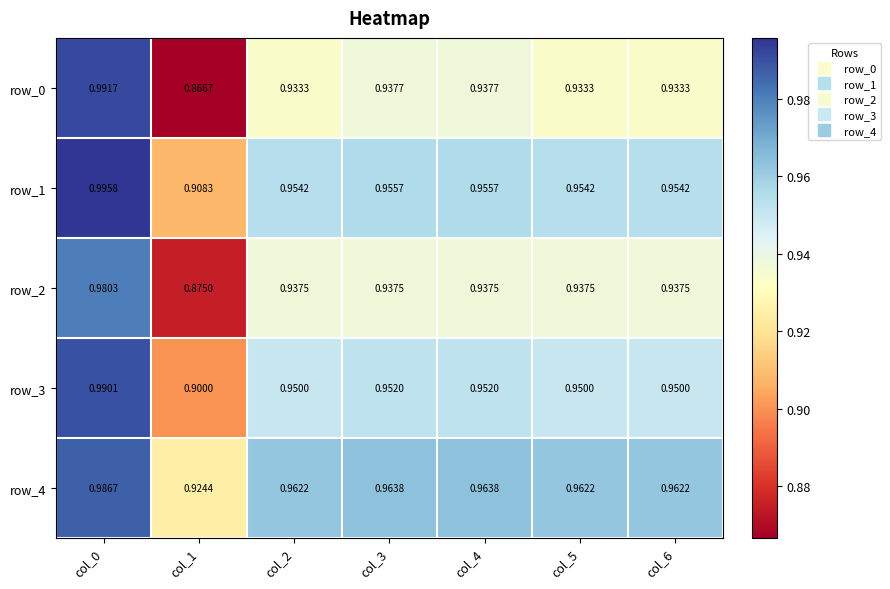

At how many categories does at least one series exceed 0?

7